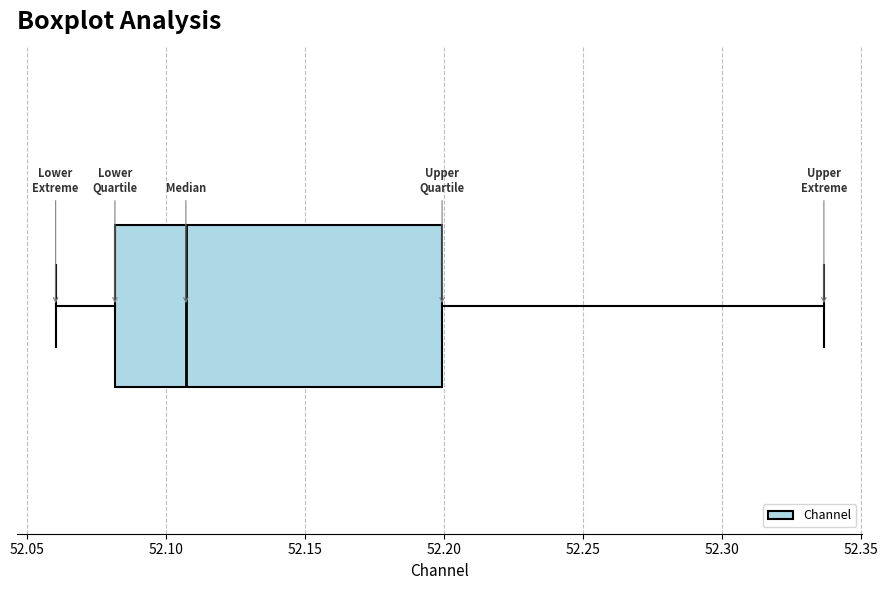

Transcribe this box plot: give where the median line is, the range the box spans, and where the two whiskers end, as read against the x-axis. The values are not printed on the chart, so give them approximately, as read against the axis.

median 52.105, box 52.080 to 52.200, whiskers 52.060 to 52.335